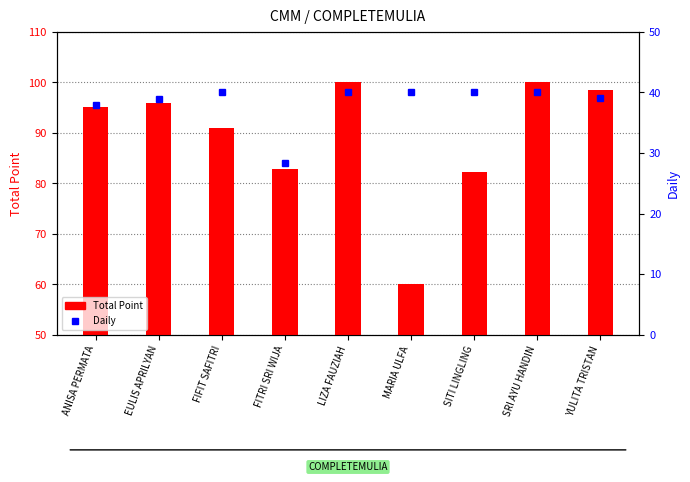

What is the smallest value displayed?

28.4